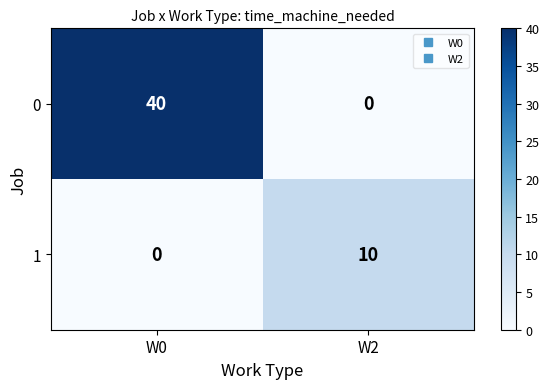

True or false: 1 has a value of -6 at W0.

False